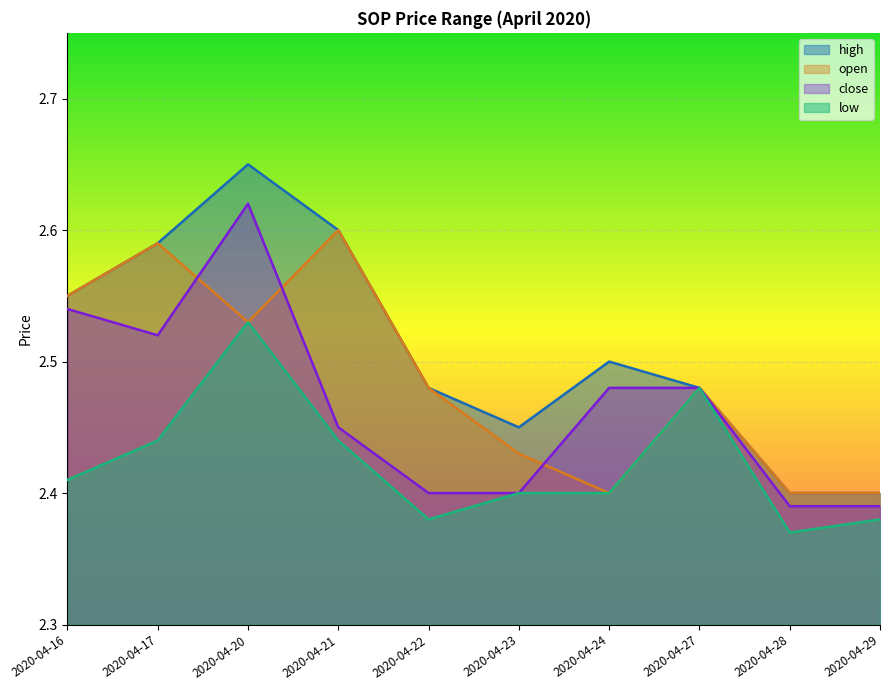

At which label is close closest to 2?

2020-04-28